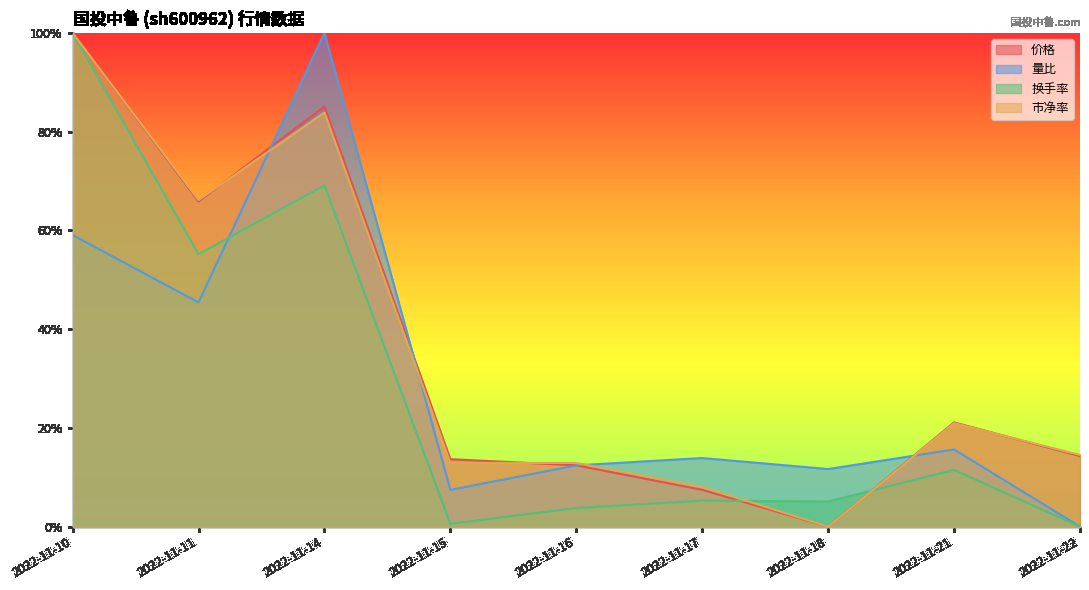

Which series changed the most between 2022-11-11 and 2022-11-18?

市净率